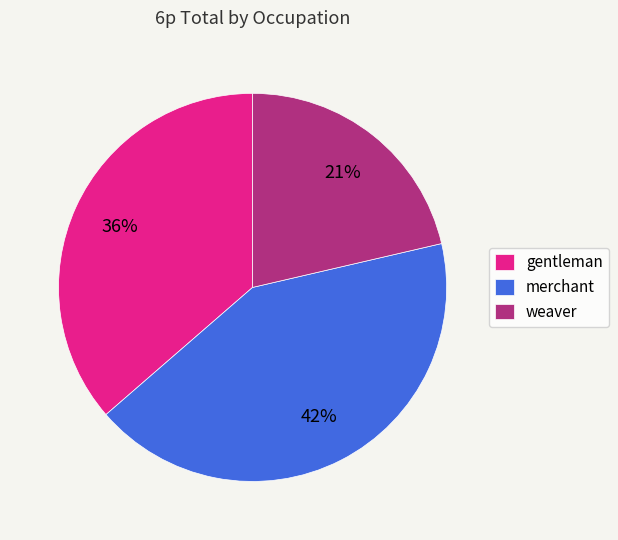

What percentage is the gentleman slice, to the nearest percent?

36%